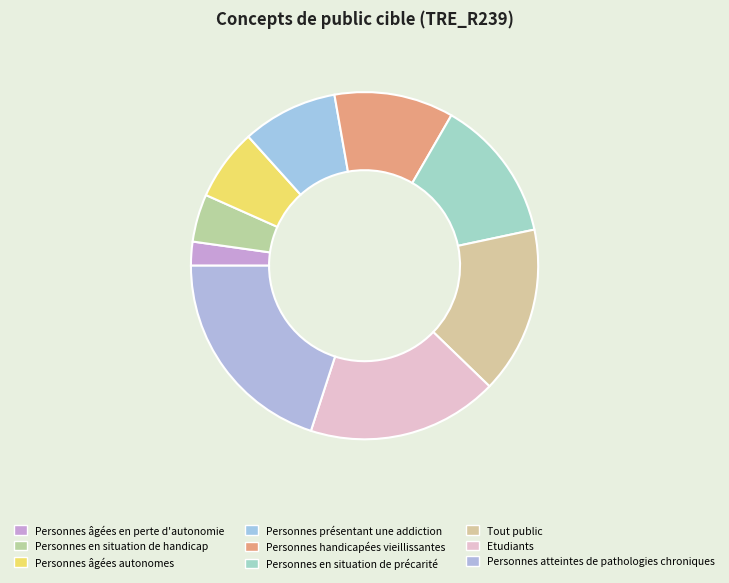

Which slice is the smallest?

Personnes âgées en perte d'autonomie